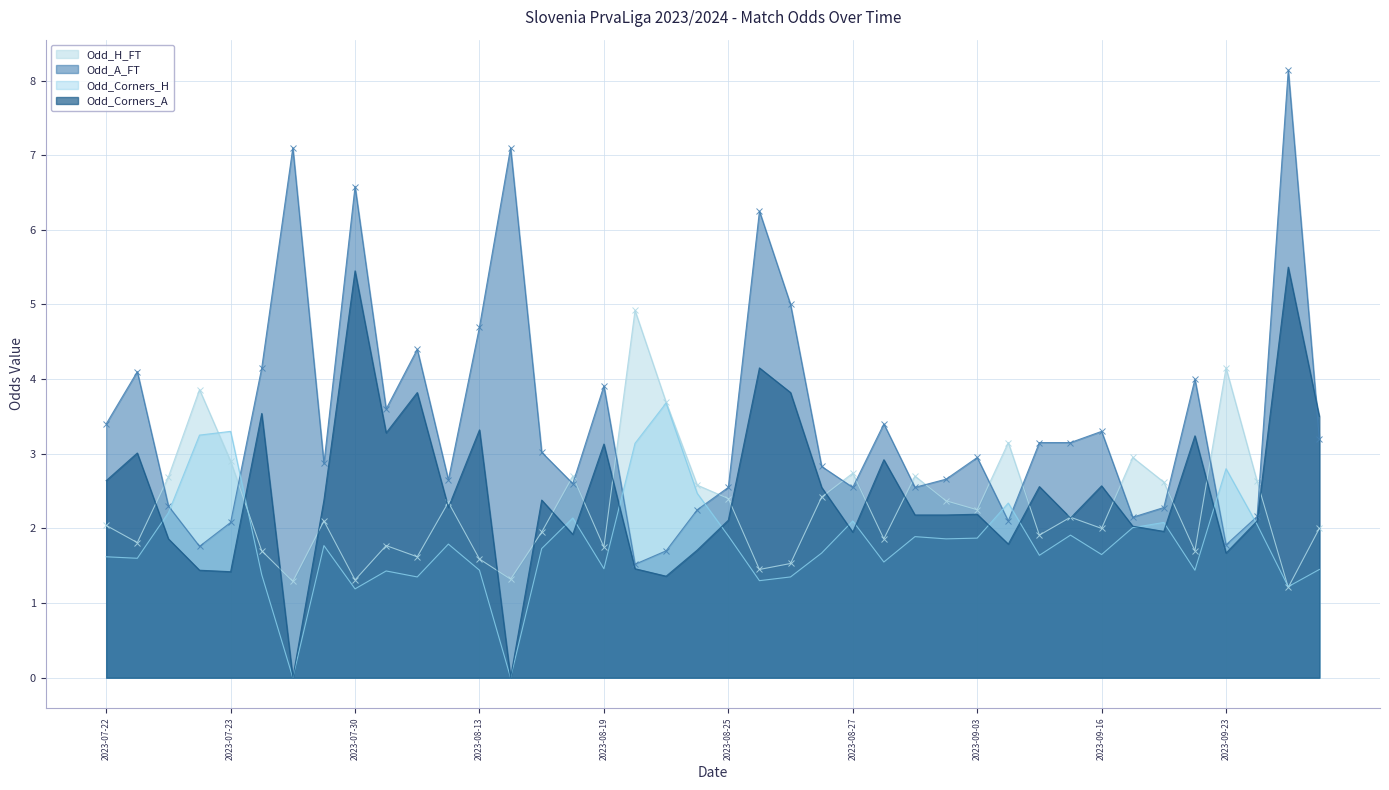

List the series in order of their peak value, lowest first.

Odd_Corners_H, Odd_H_FT, Odd_Corners_A, Odd_A_FT